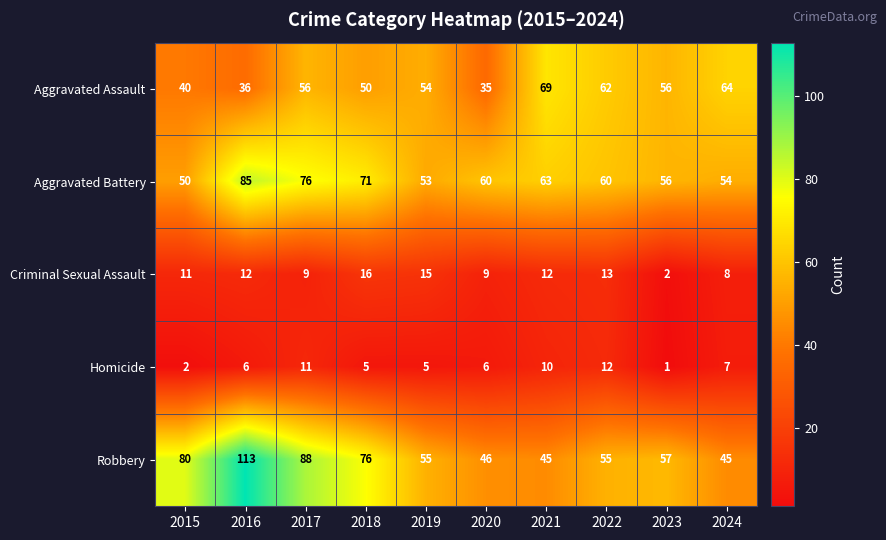

At 2017, list the series in order from smallest to largest.

Criminal Sexual Assault, Homicide, Aggravated Assault, Aggravated Battery, Robbery